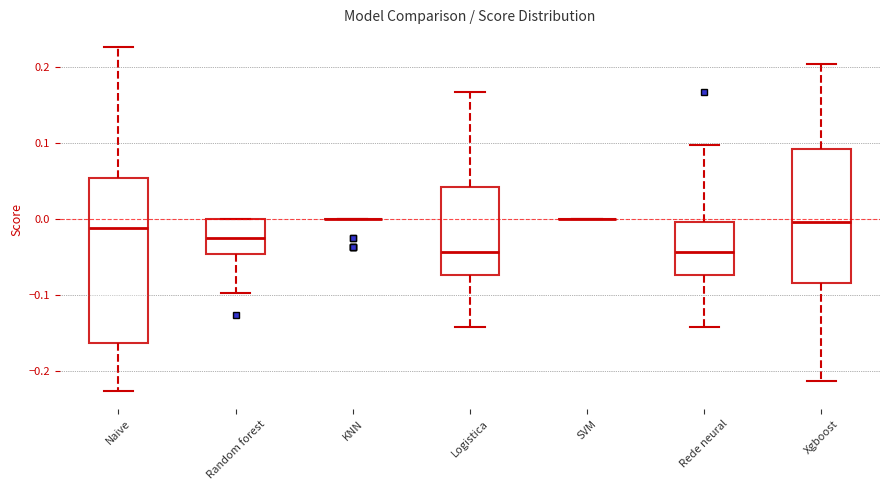

Reading left to right, transcribe this box plot: for each box, give where its median line is, the range the box spans, and where its two whiskers end, as read against the y-axis. The values are not printed on the chart, so give them approximately, as read against the axis.

Naive: median -0.01, box -0.16 to 0.05, whiskers -0.23 to 0.23
Random forest: median -0.02, box -0.05 to 0.00, whiskers -0.10 to 0.00
KNN: box collapsed to a line at 0.00, whiskers 0.00 to 0.00
Logistica: median -0.04, box -0.07 to 0.04, whiskers -0.14 to 0.17
SVM: box collapsed to a line at 0.00, whiskers 0.00 to 0.00
Rede neural: median -0.04, box -0.07 to 0.00, whiskers -0.14 to 0.10
Xgboost: median 0.00, box -0.08 to 0.09, whiskers -0.21 to 0.20